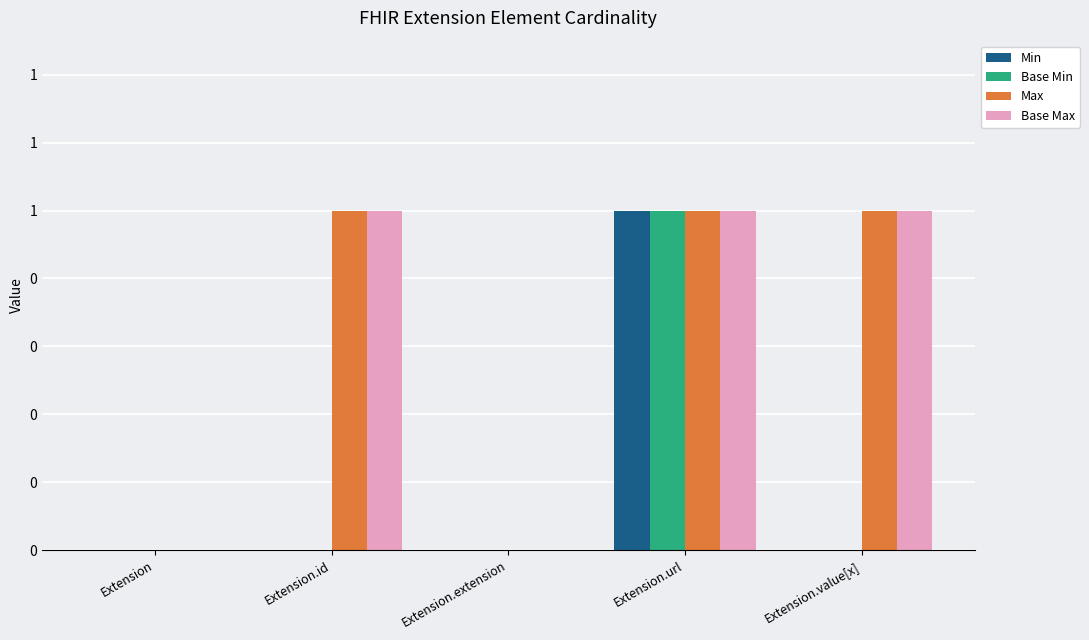

Which series has the largest range (max minus min)?

Min